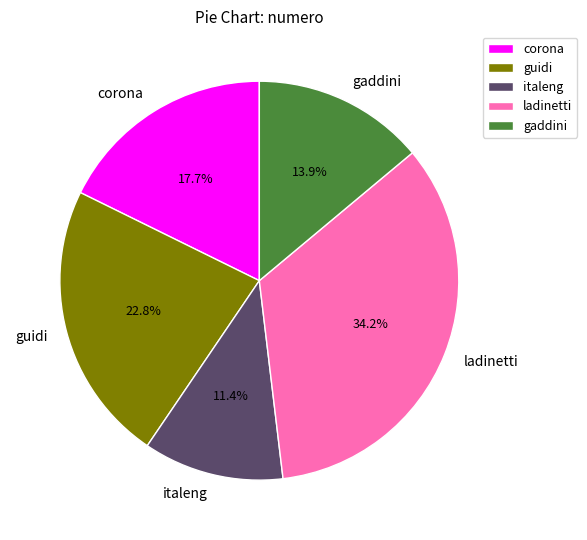

Count the number of slices in the pie.

5